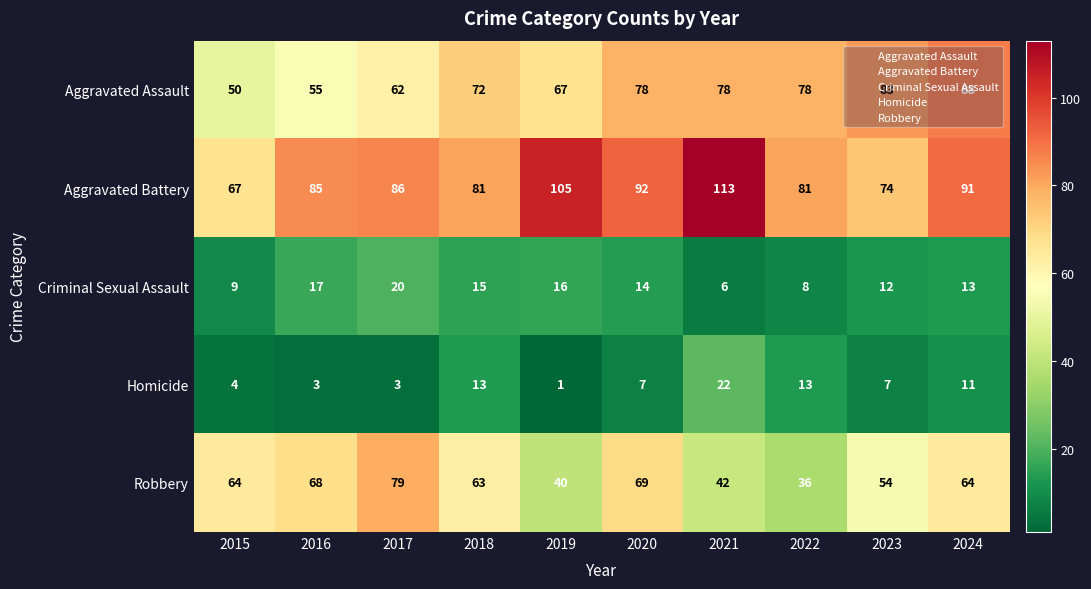

At which label is Homicide closest to 11?

2024